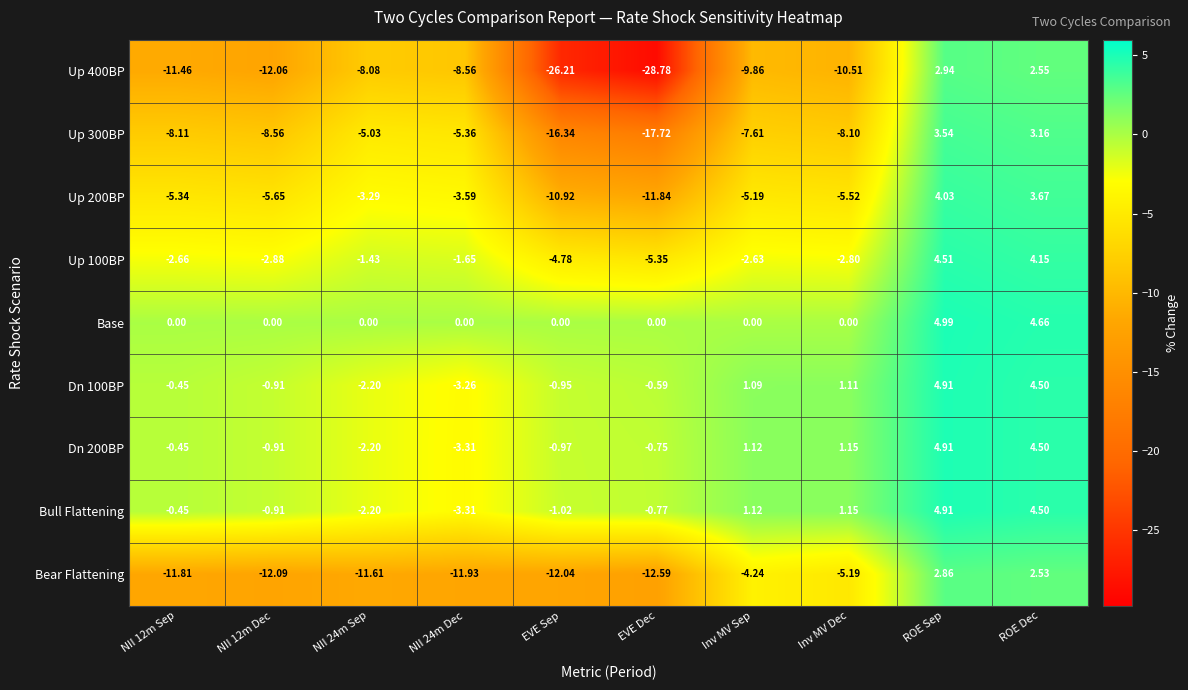

Which category has the lowest value across all series?

EVE Dec